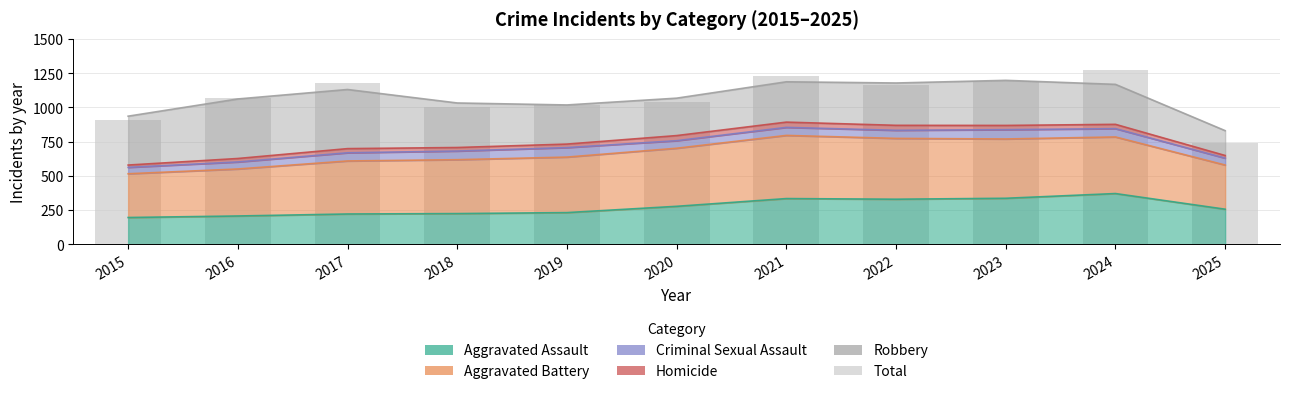

List the labels in order of value, smallest first.

2025, 2015, 2018, 2019, 2020, 2016, 2022, 2017, 2023, 2021, 2024